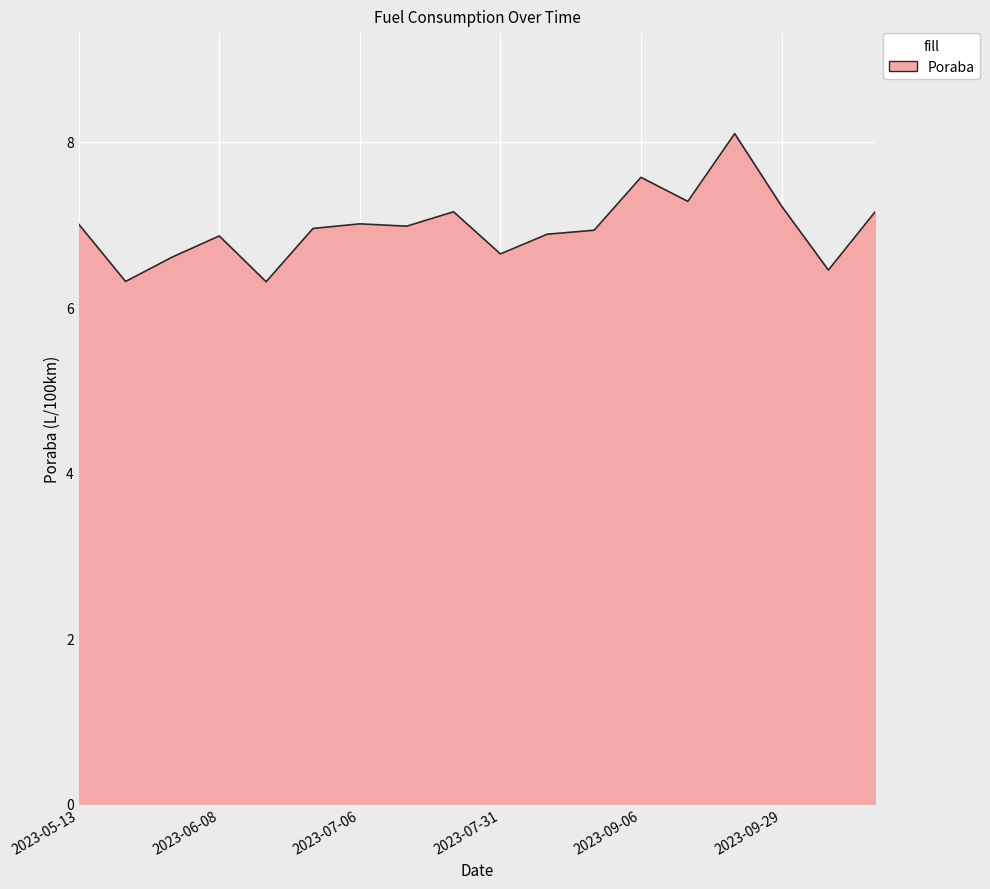

What is the maximum value shown in the chart?

8.1